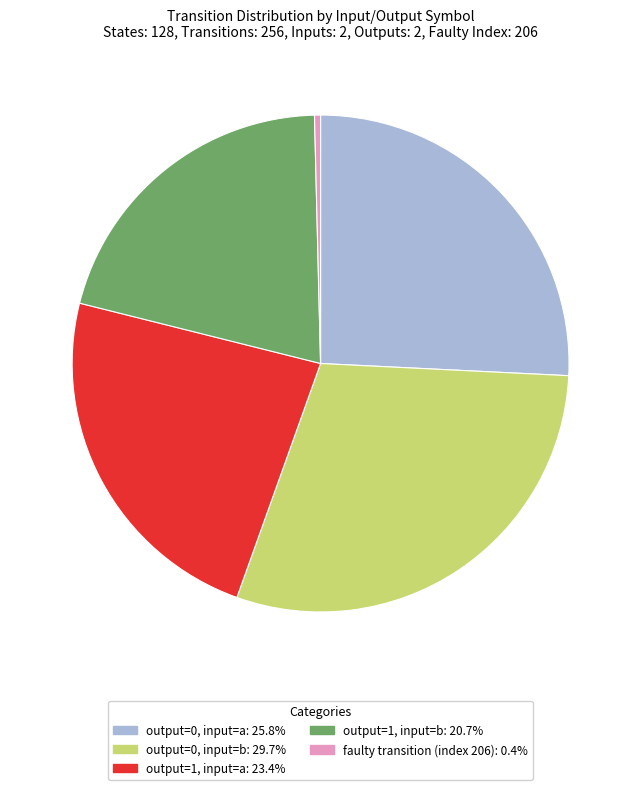

Does any single category account for the majority?

No